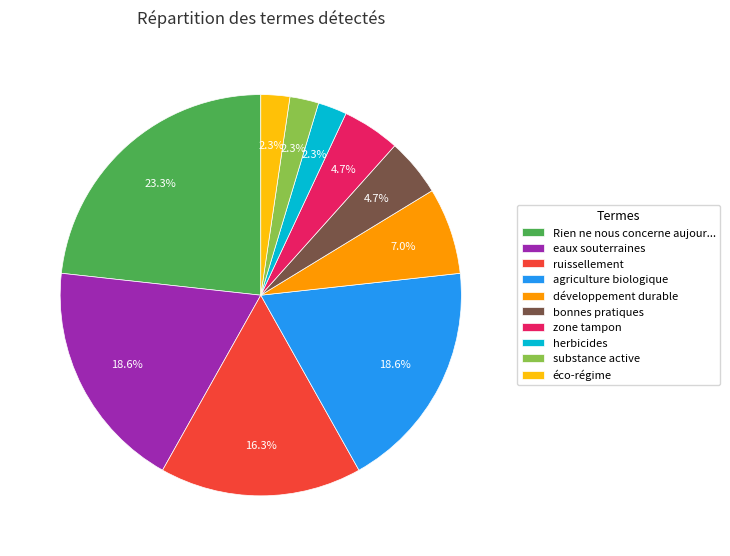

Count the number of slices in the pie.

10